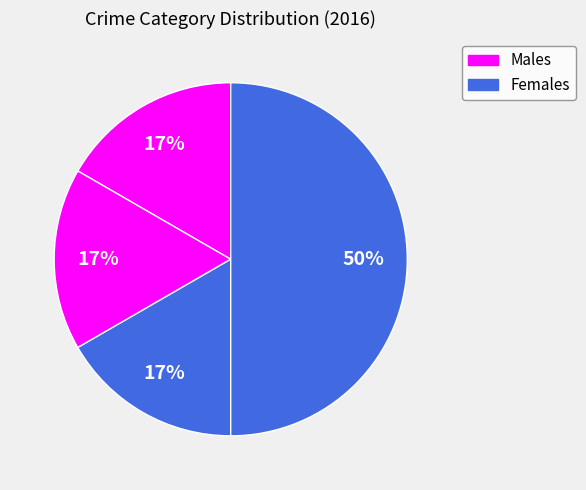

How many segments does this pie chart have?

4